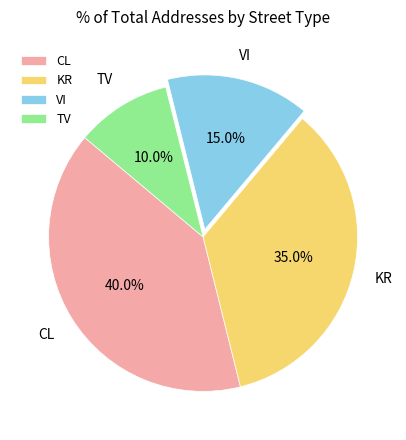

To the nearest percent, what is the difference between the CL and VI slice percentages?

25%